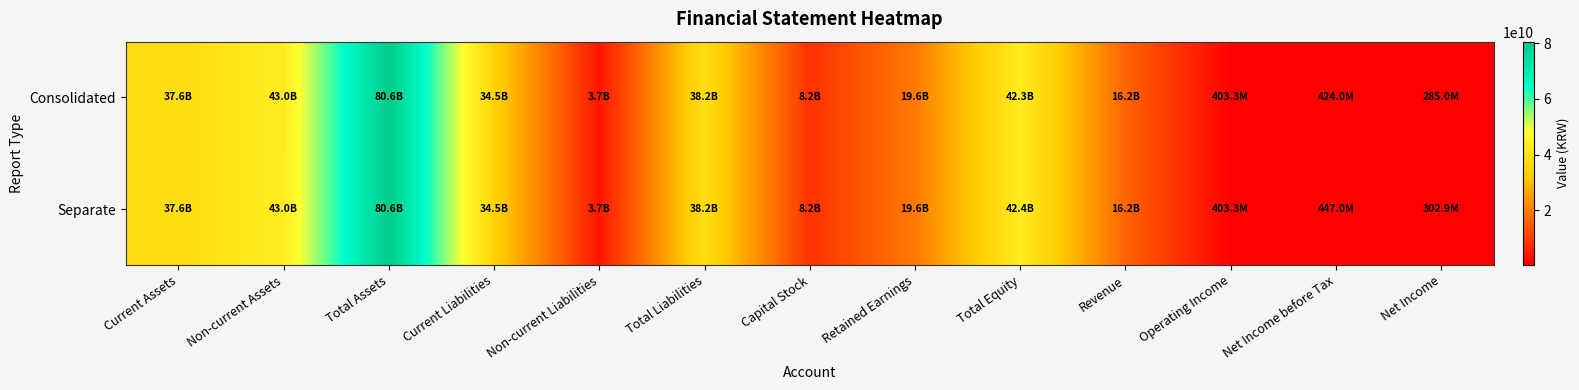

List the series in order of their peak value, highest first.

Separate, Consolidated